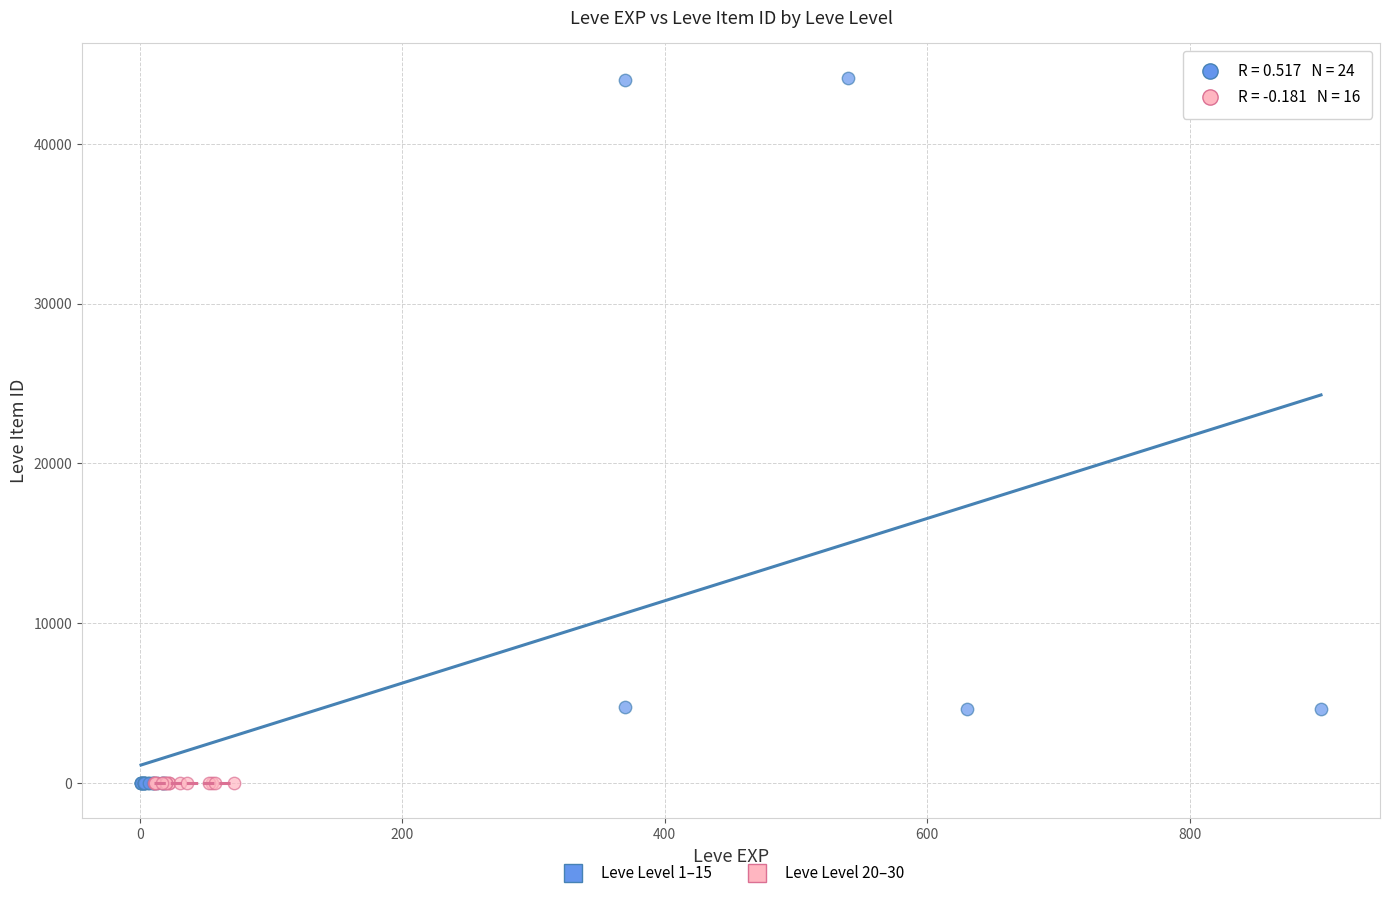

Which series reaches the maximum Y coordinate?

Leve Level 1–15